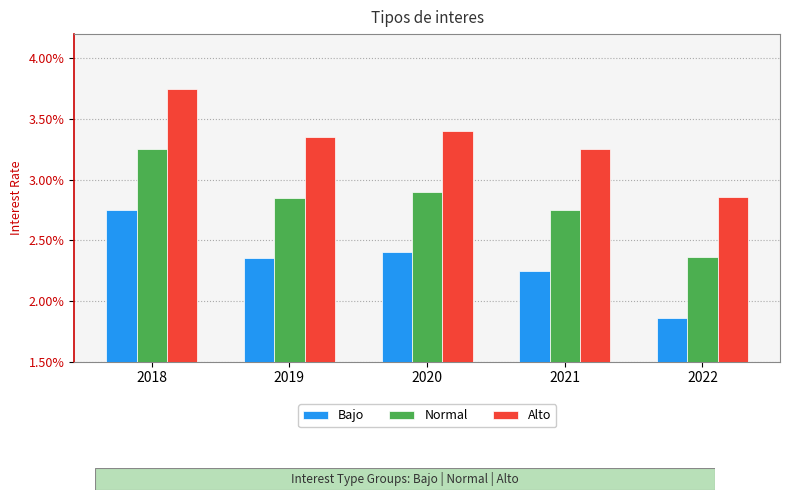

True or false: Normal has a value of 0.1 at 2019.

False